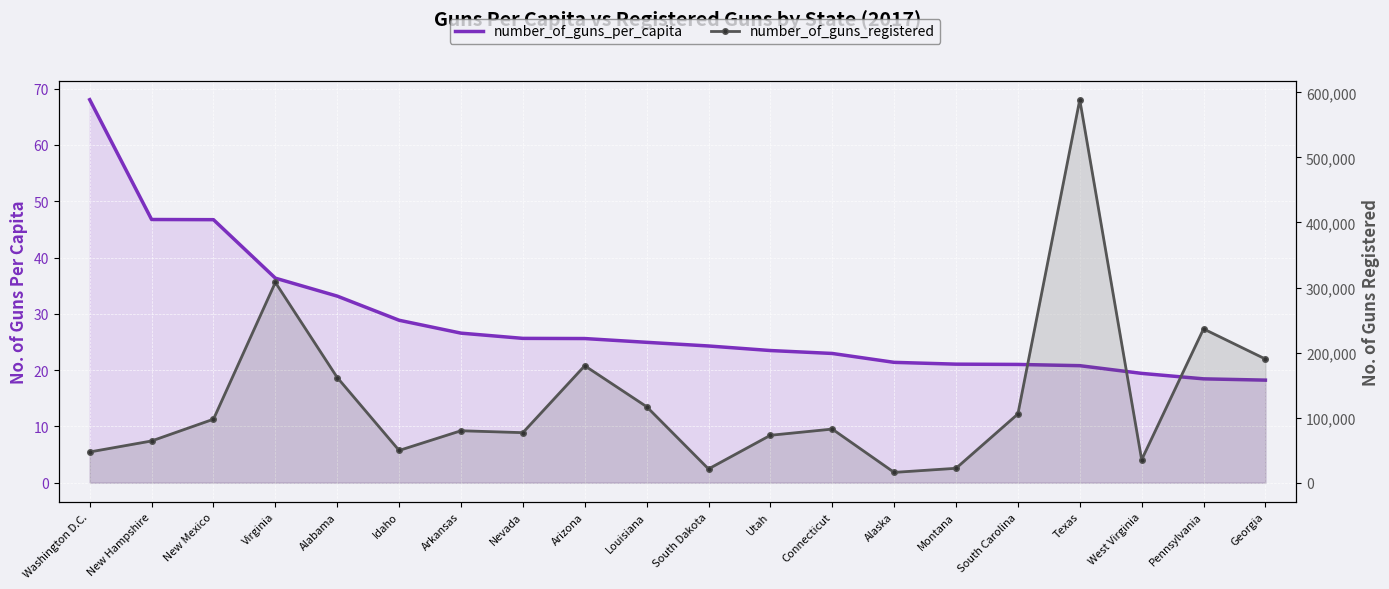

What is the difference between the number_of_guns_registered values at Virginia and Idaho?

258256.0